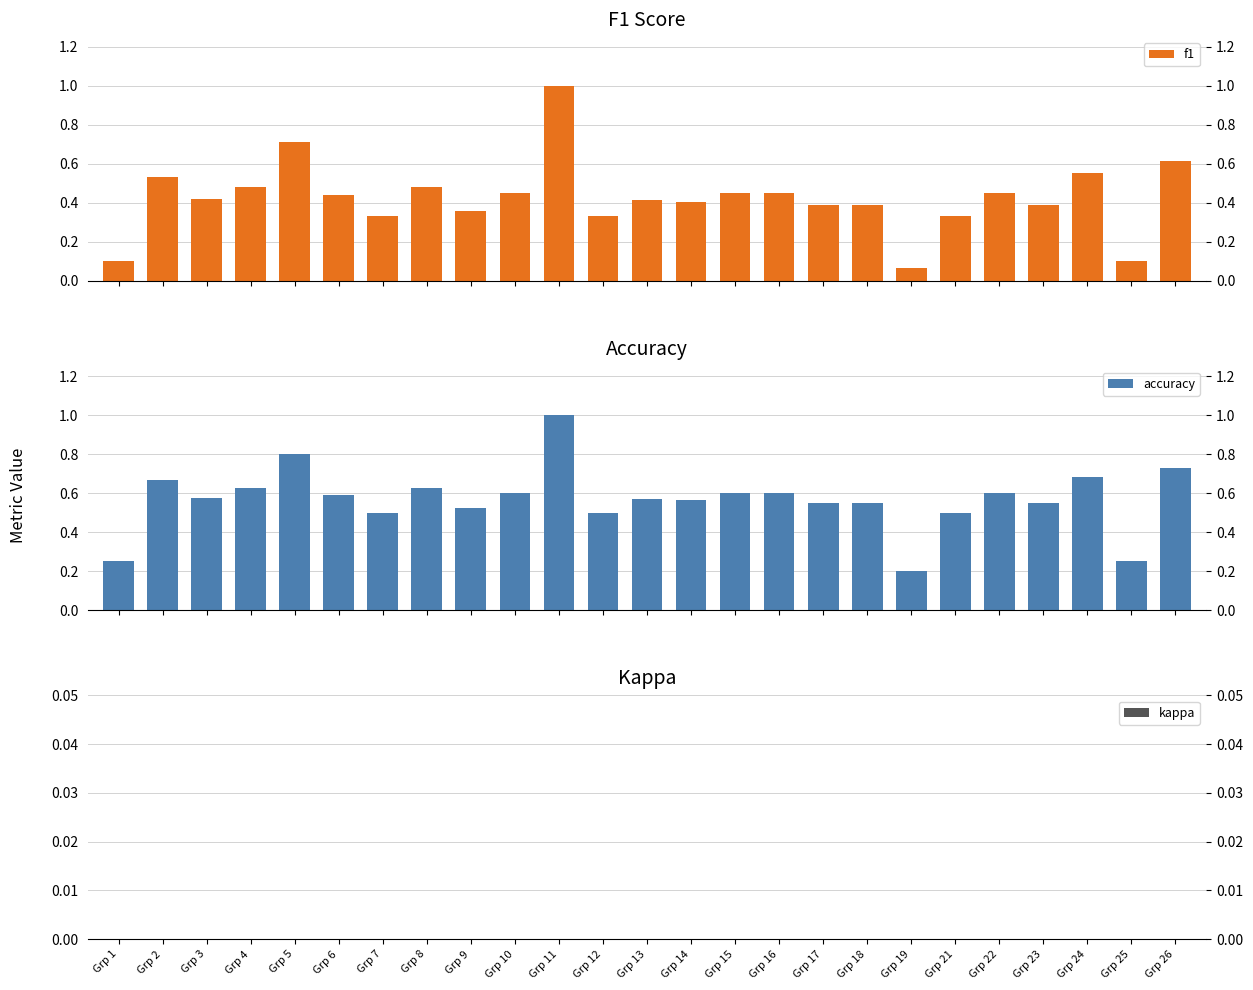

What is the greatest value displayed?

1.0